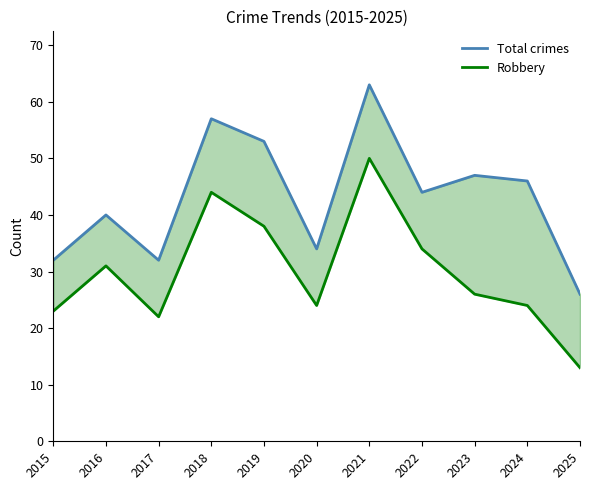

At 2018, list the series in order from largest to smallest.

Total crimes, Robbery